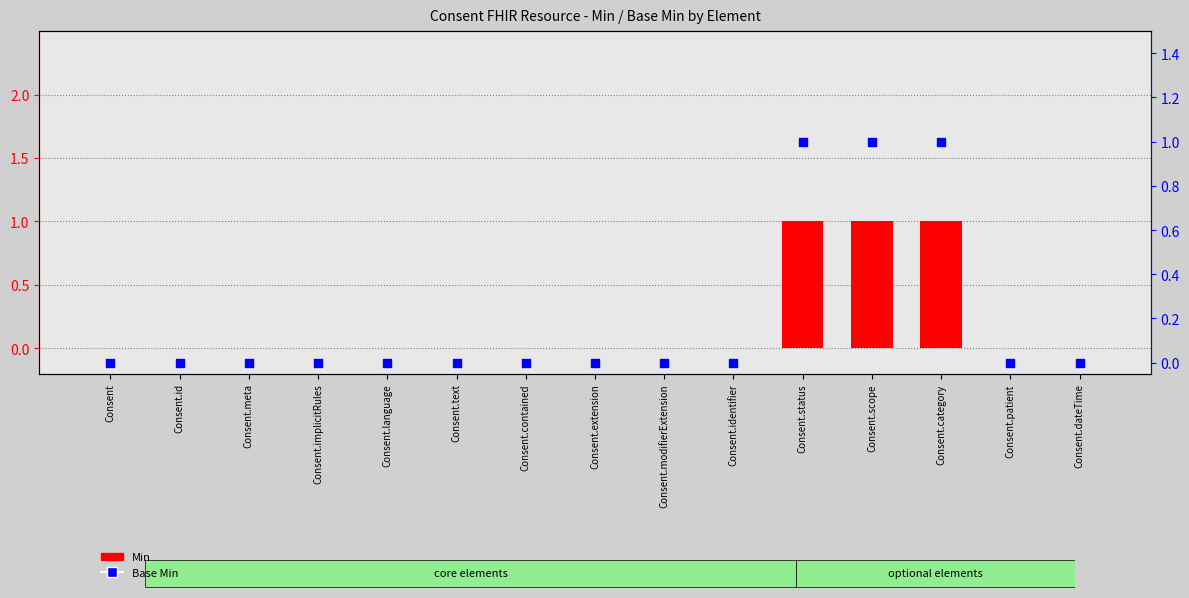

Which series reaches the maximum Y coordinate?

Min